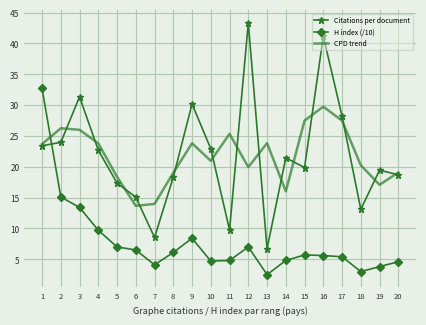

Rank the series at 4 from lowest to highest value.

H index (/10), Citations per document, CPD trend